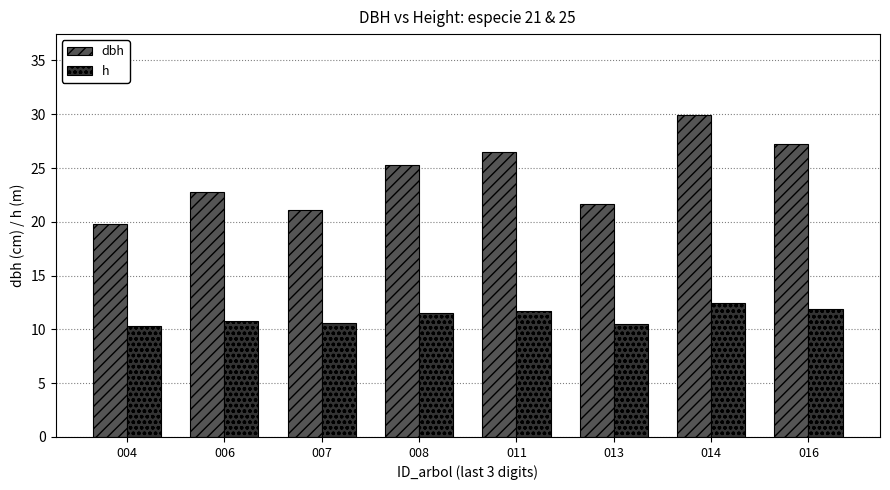

The h series shows 10.3 at 004. True or false?

True